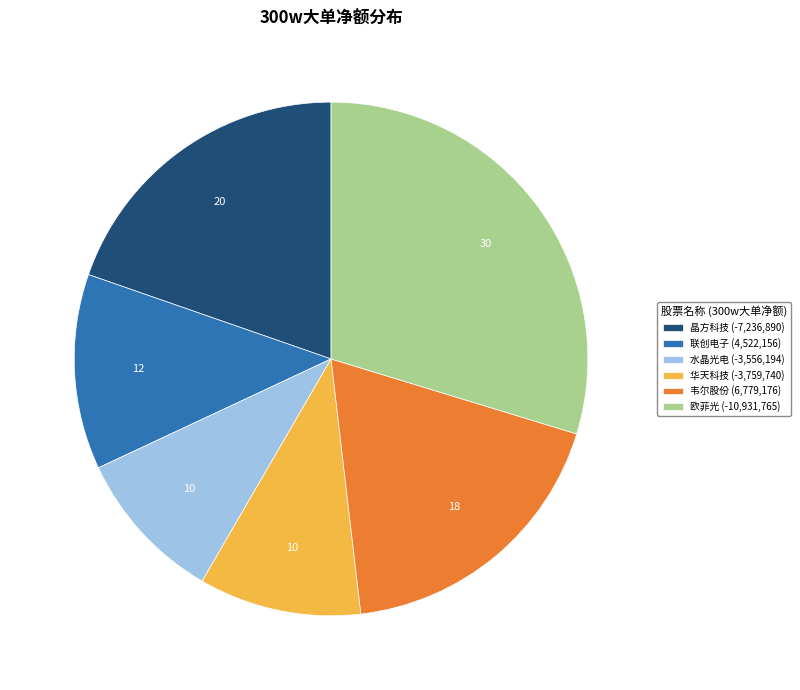

How many segments does this pie chart have?

6